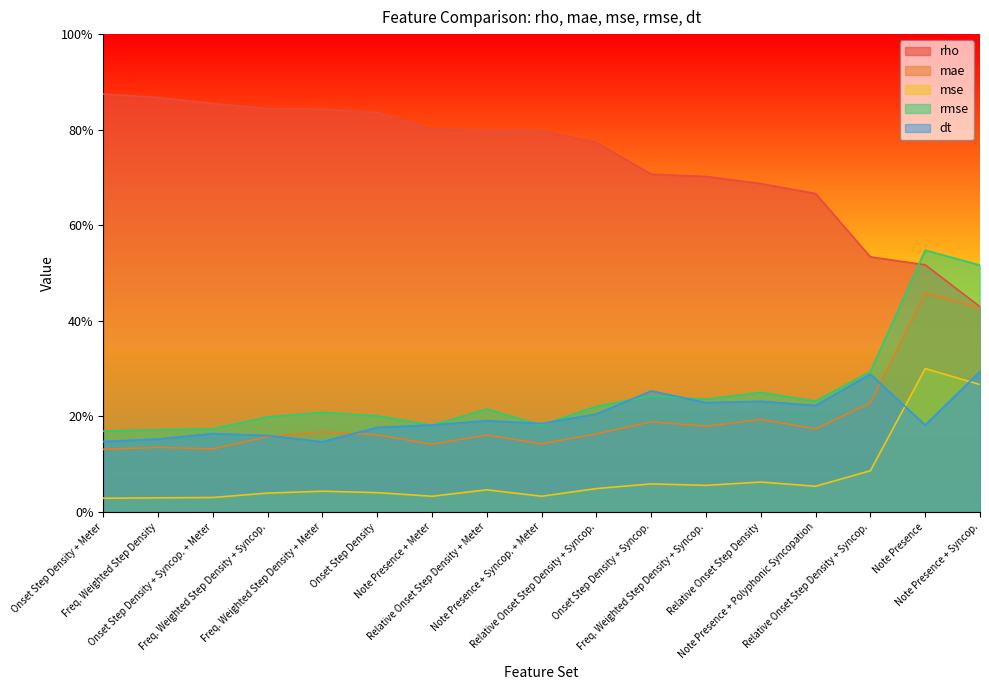

How many lines are shown in the chart?

5